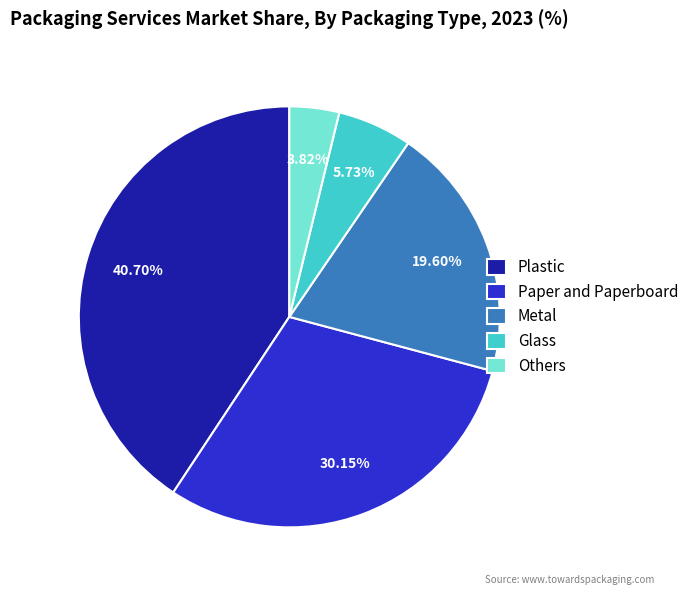

Does Glass represent more than half of the total?

No